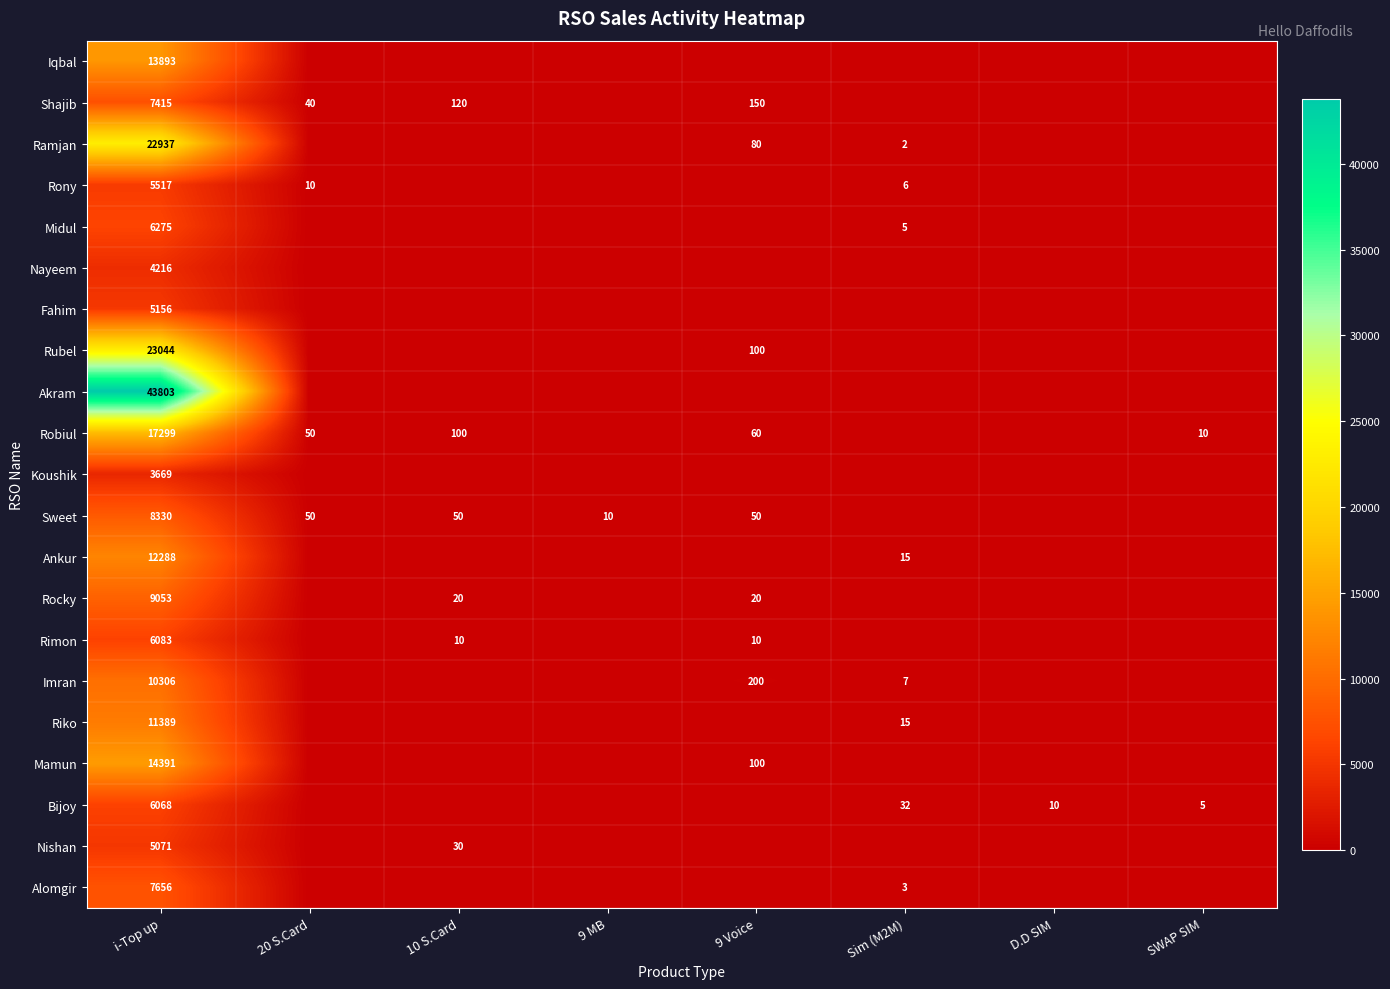

The value of Koushik at i-Top up is 947. True or false?

False